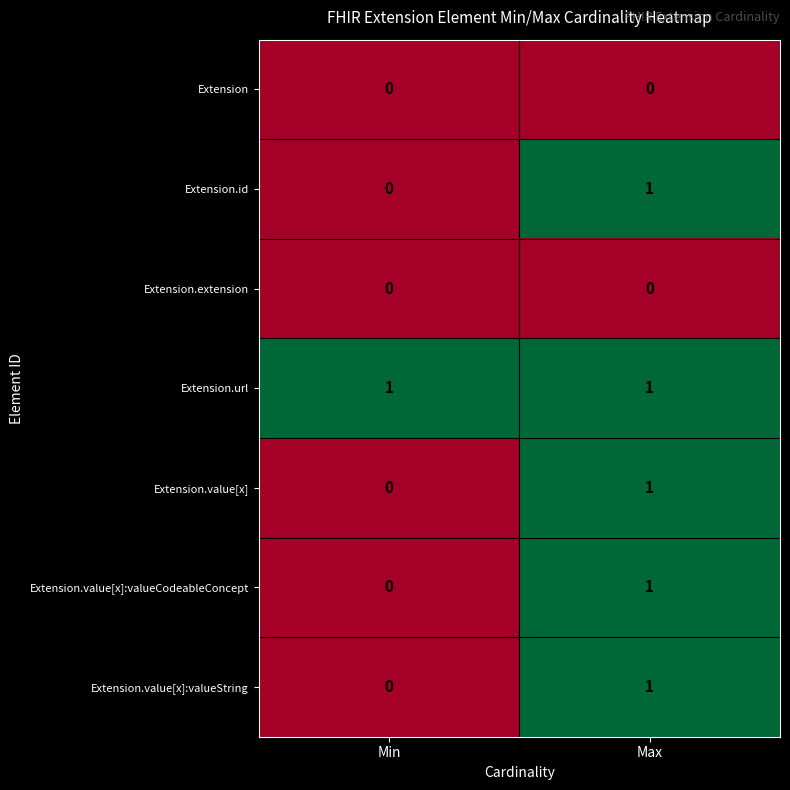

True or false: Extension.value[x]:valueString has a value of 2 at Max.

False